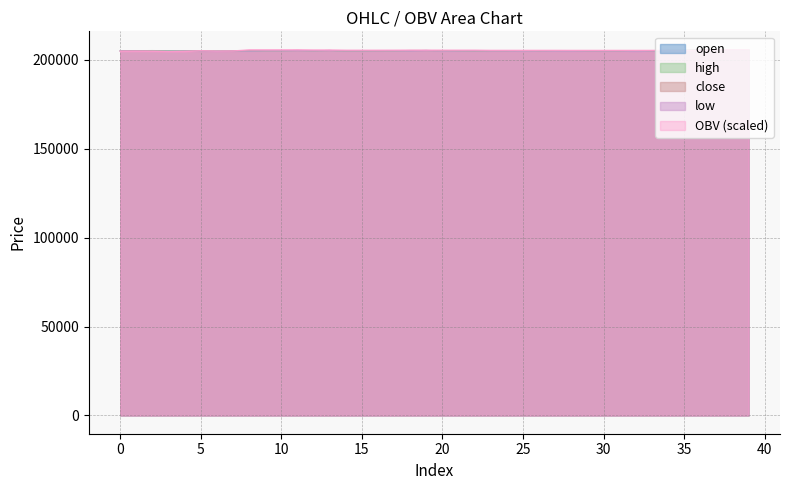

What is the spread (max minus min) of values at 5?

165.1